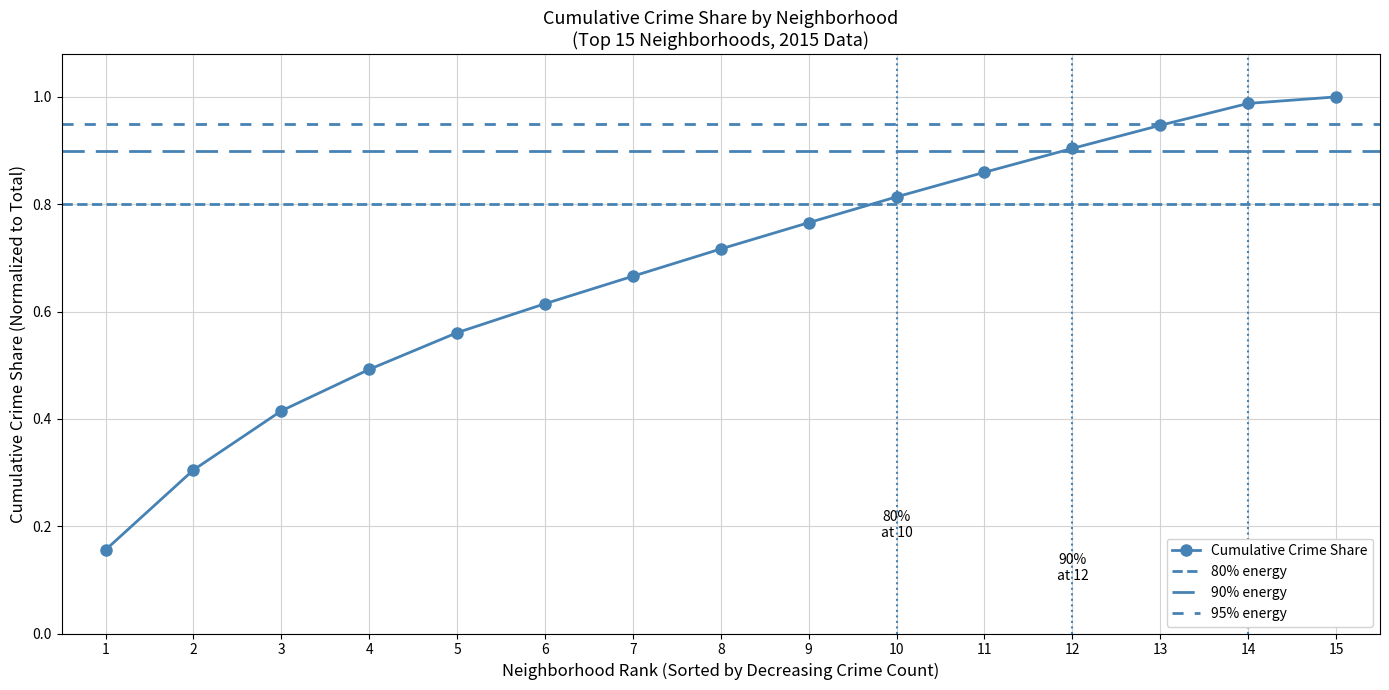

Count the number of categories in the chart.

15